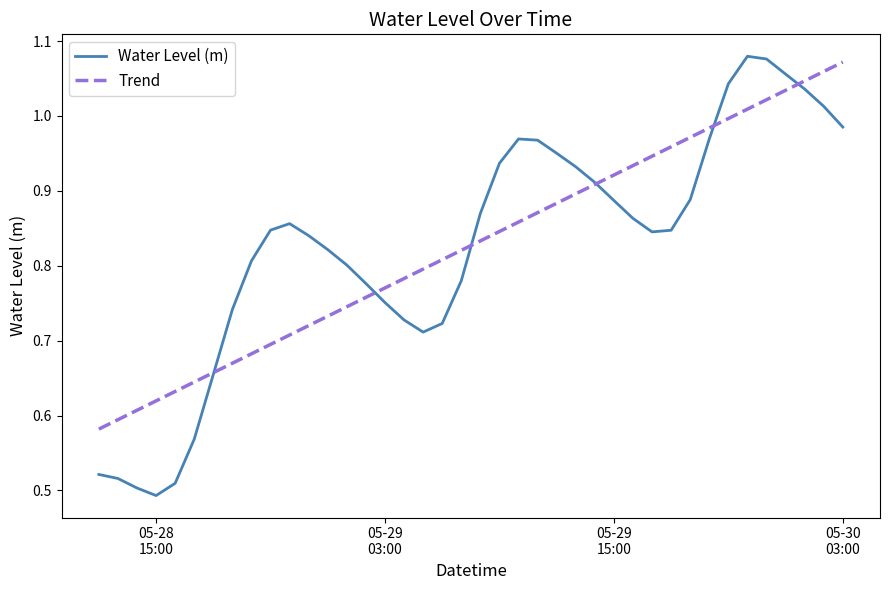

Count the number of categories in the chart.

40